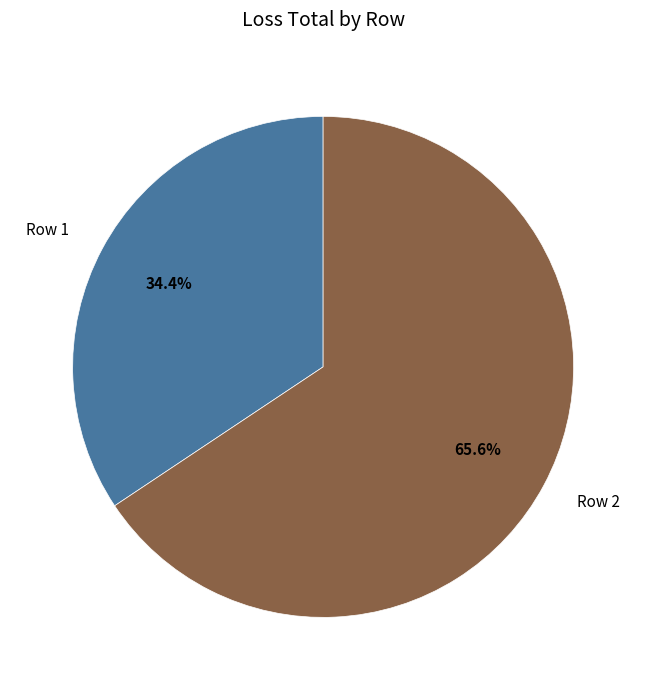

To the nearest percent, what is the average slice percentage?

50%